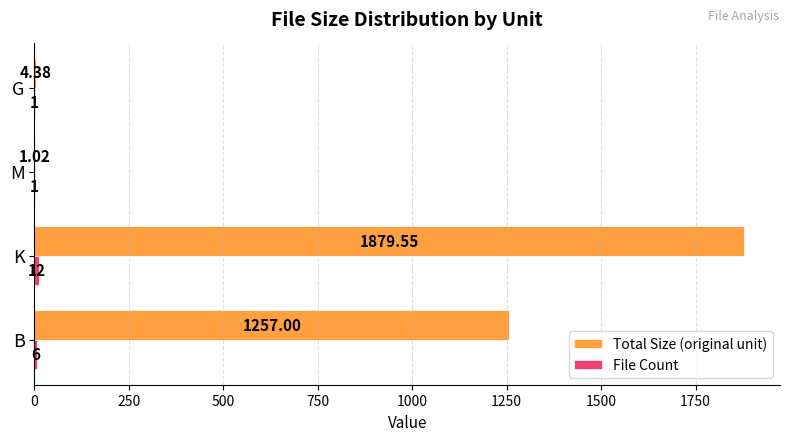

At which category is the sum across all series the highest?

K